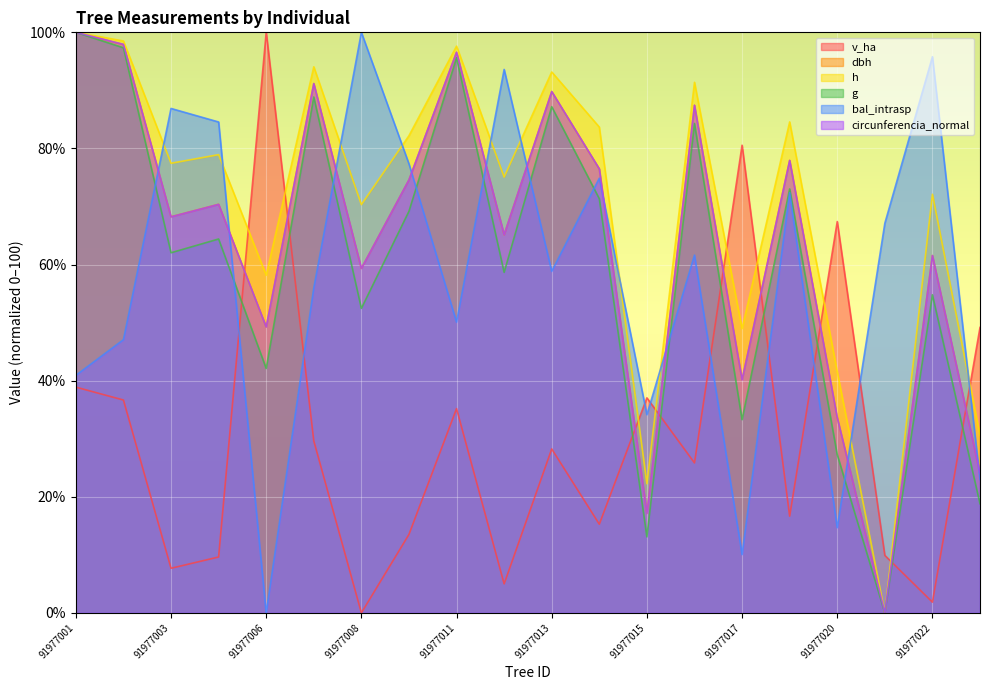

How many lines are shown in the chart?

6